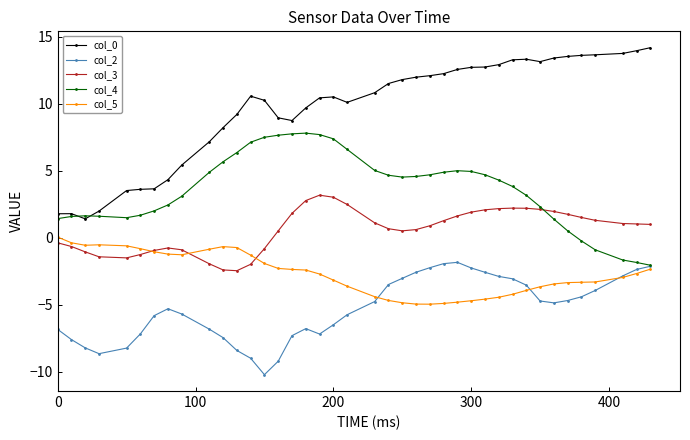

How many categories are shown in the chart?

40